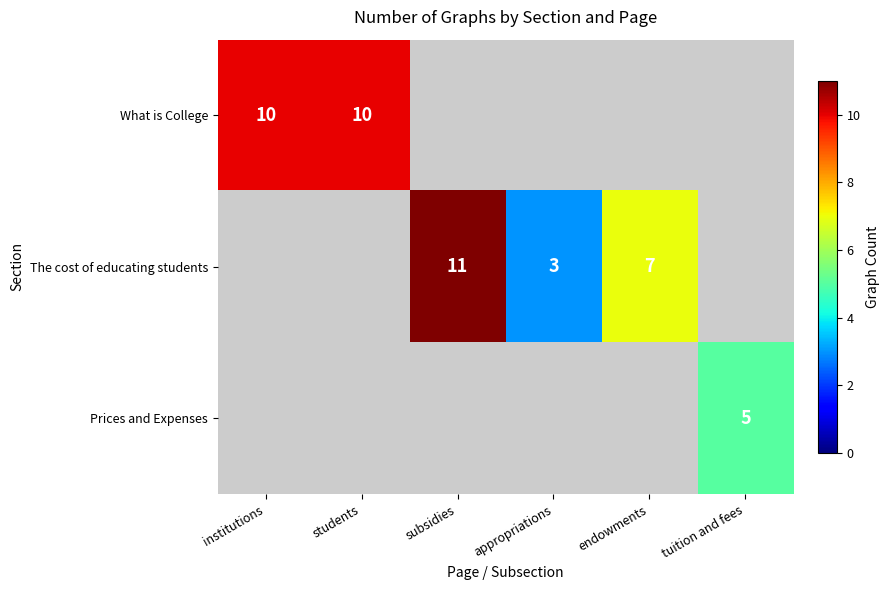

Is it true that The cost of educating students equals 4 at endowments?

False